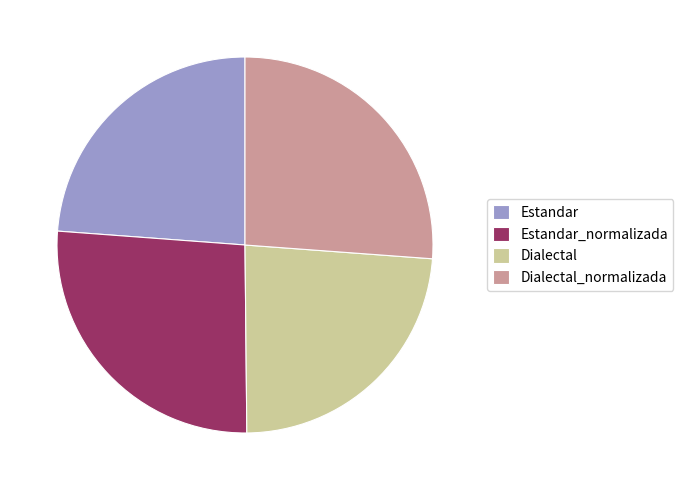

Is there a majority slice in this chart?

No